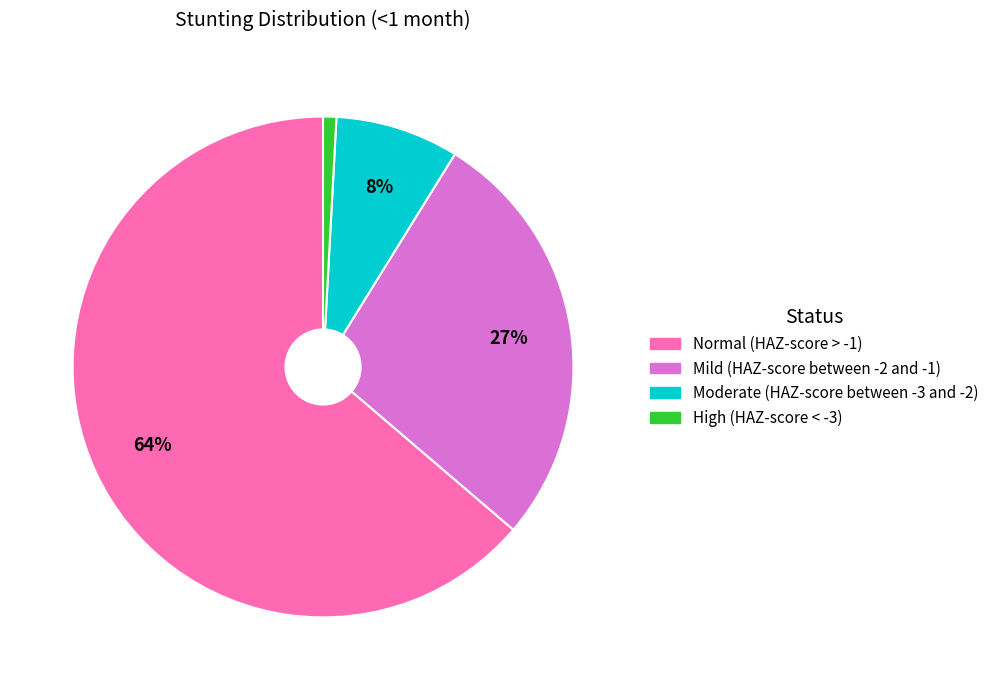

True or false: Moderate (HAZ-score between -3 and -2) accounts for 22% of the total.

False